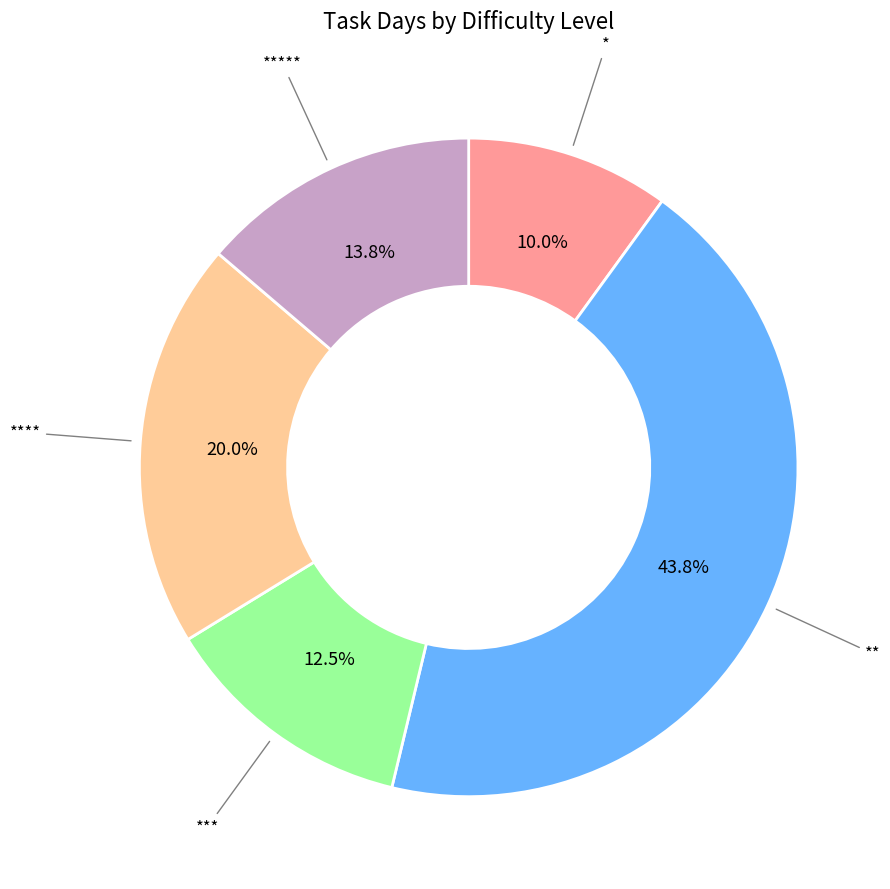

Is there a majority slice in this chart?

No